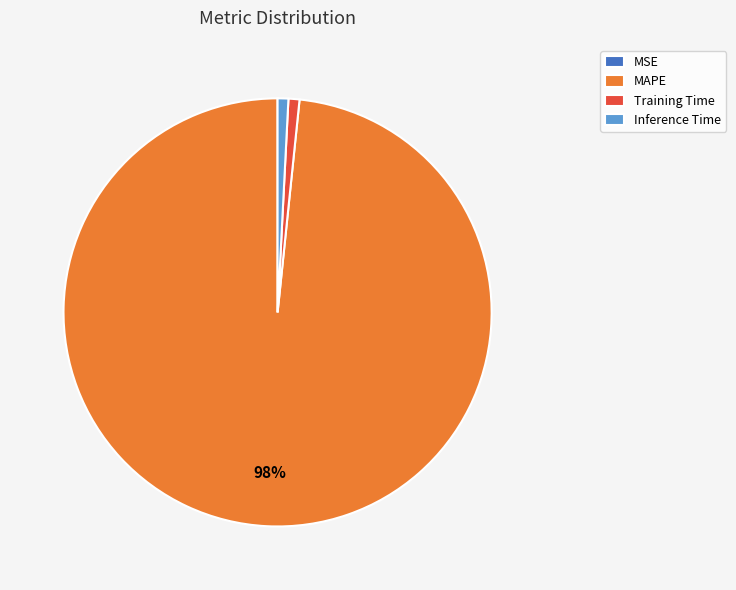

Is it true that Inference Time is 8% of the pie?

False